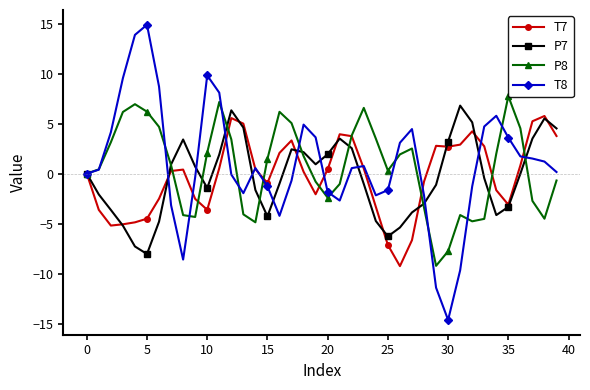

What is the minimum value for T8?

-14.6